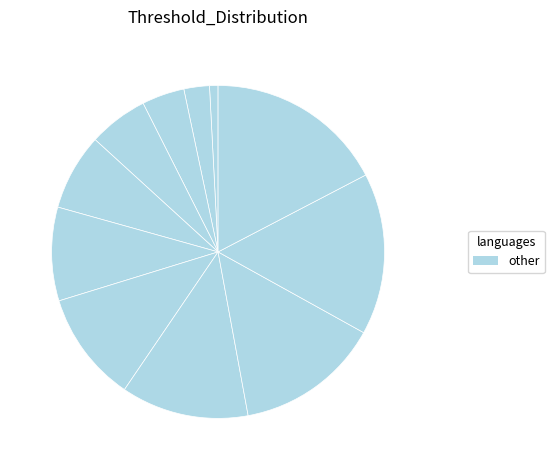

How many segments does this pie chart have?

11